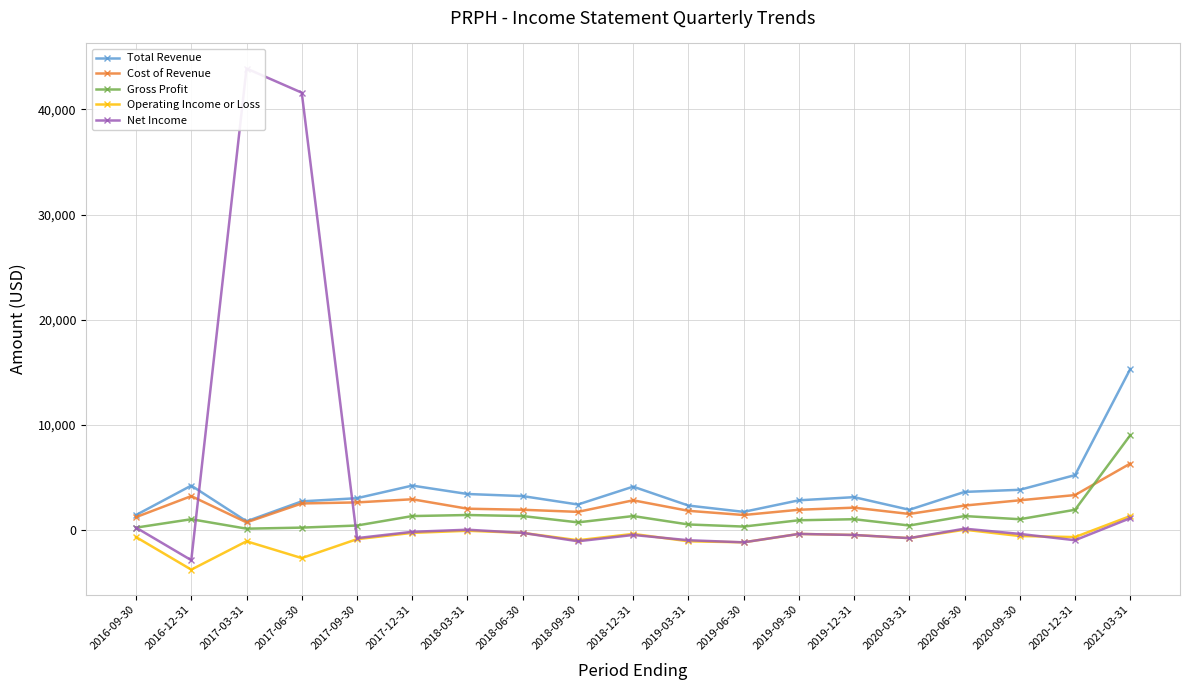

What is the value of the Net Income point at the 19th from the left?

1100